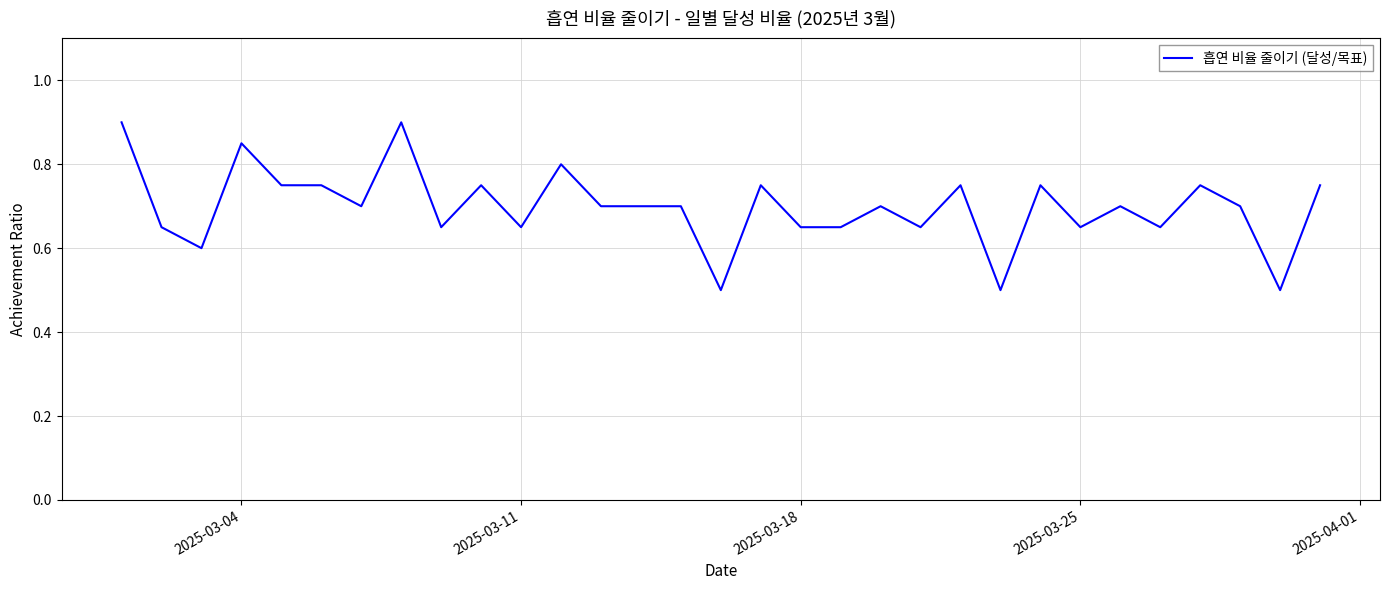

What is the difference between the maximum and minimum values?

0.4